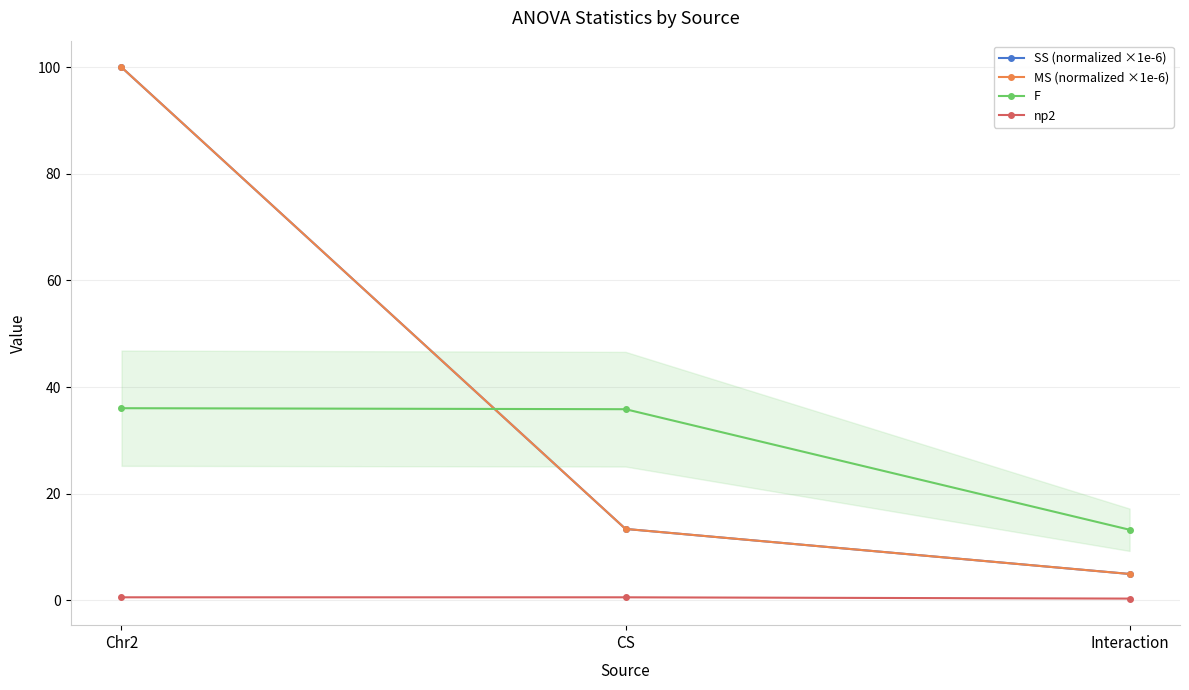

What is the difference between the MS (normalized ×1e-6) values at CS and Chr2?

86.6